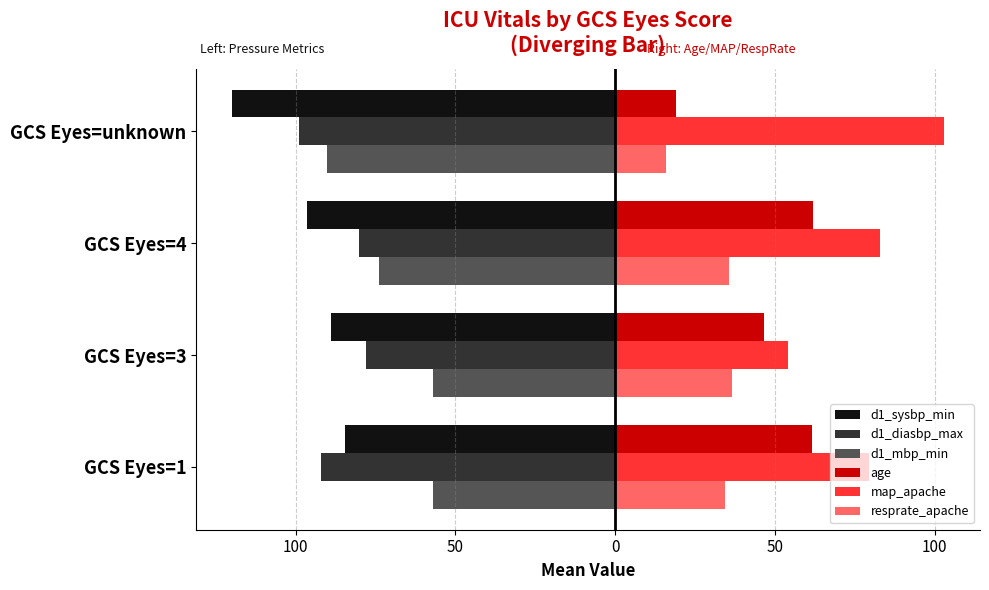

Reading left to right, what are all the values shown in this chart?

d1_sysbp_min: -84.5	-89.0	-96.3	-120.0
d1_diasbp_max: -92.0	-78.0	-80.1	-99.0
d1_mbp_min: -57.0	-57.0	-73.9	-90.0
age: 61.5	46.5	62.0	19.0
map_apache: 79.5	54.0	82.9	103.0
resprate_apache: 34.5	36.5	35.5	16.0